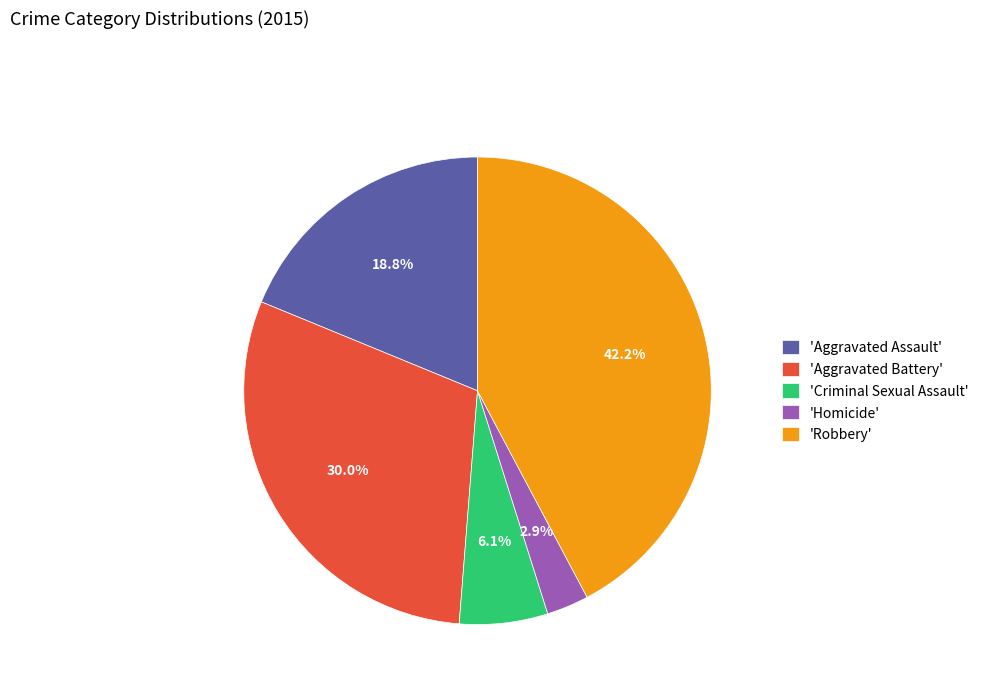

Rank the categories by value from highest to lowest.

'Robbery', 'Aggravated Battery', 'Aggravated Assault', 'Criminal Sexual Assault', 'Homicide'